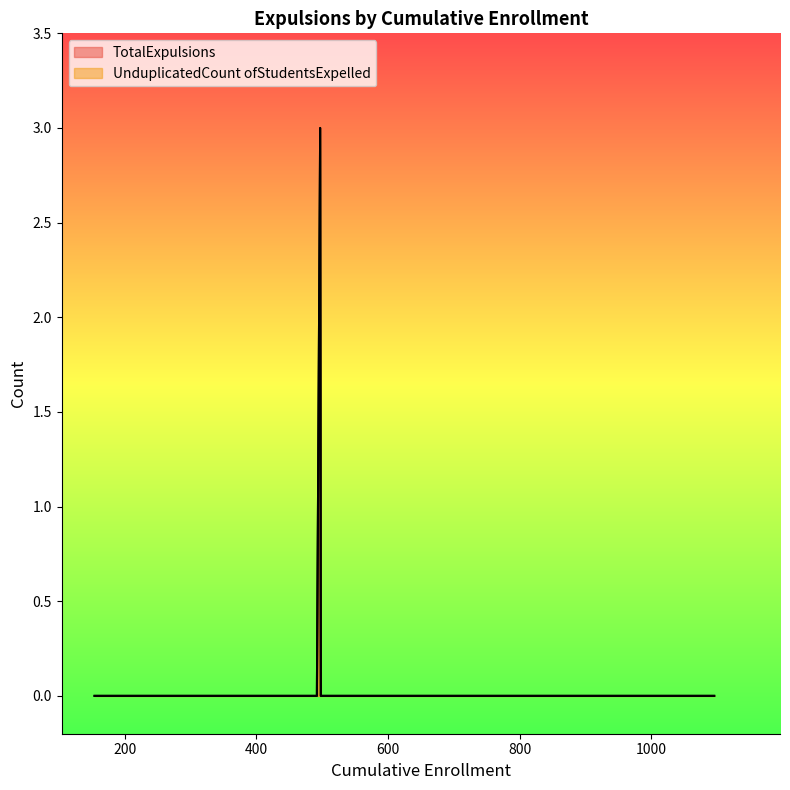

How many interior local peaks does the TotalExpulsions series have?

1